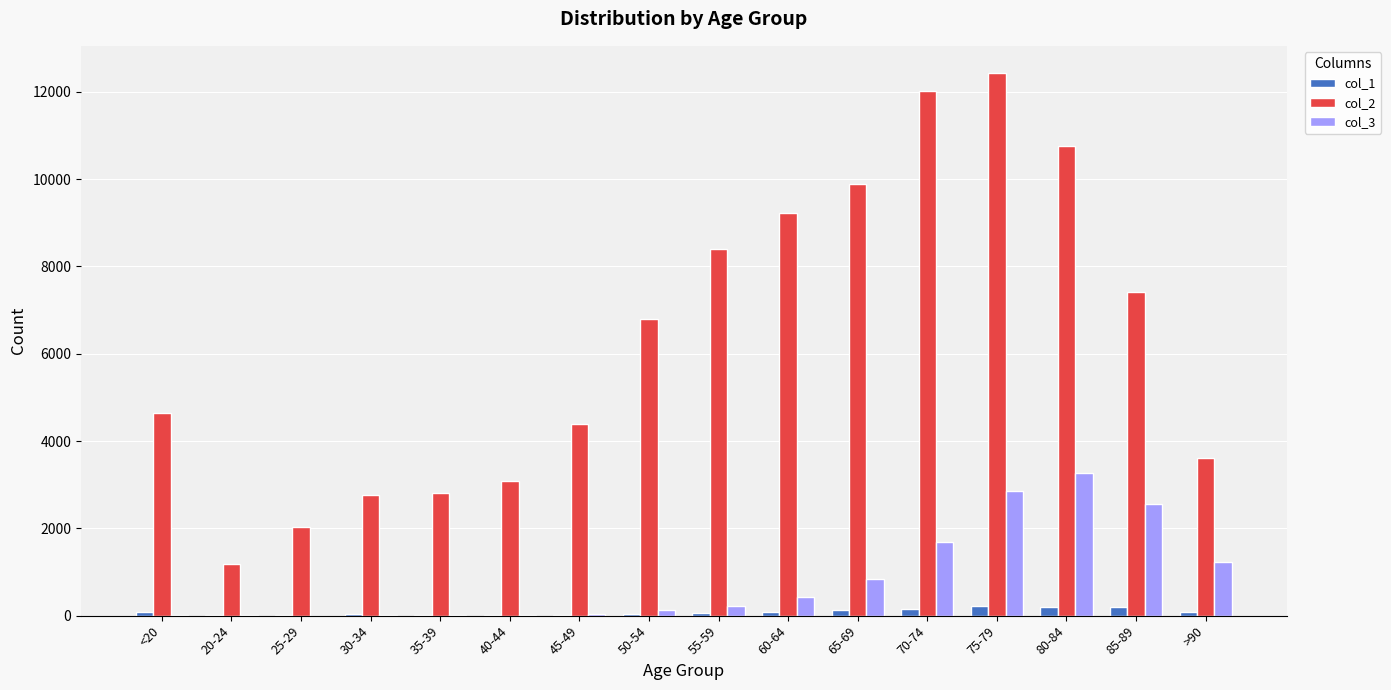

At which category is the sum across all series the highest?

75-79